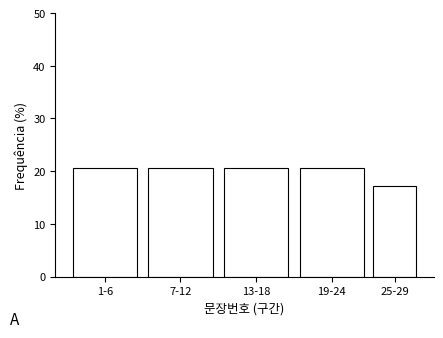

Reading left to right, transcribe all the data shown in this chart.

1-6=20.7	7-12=20.7	13-18=20.7	19-24=20.7	25-29=17.2